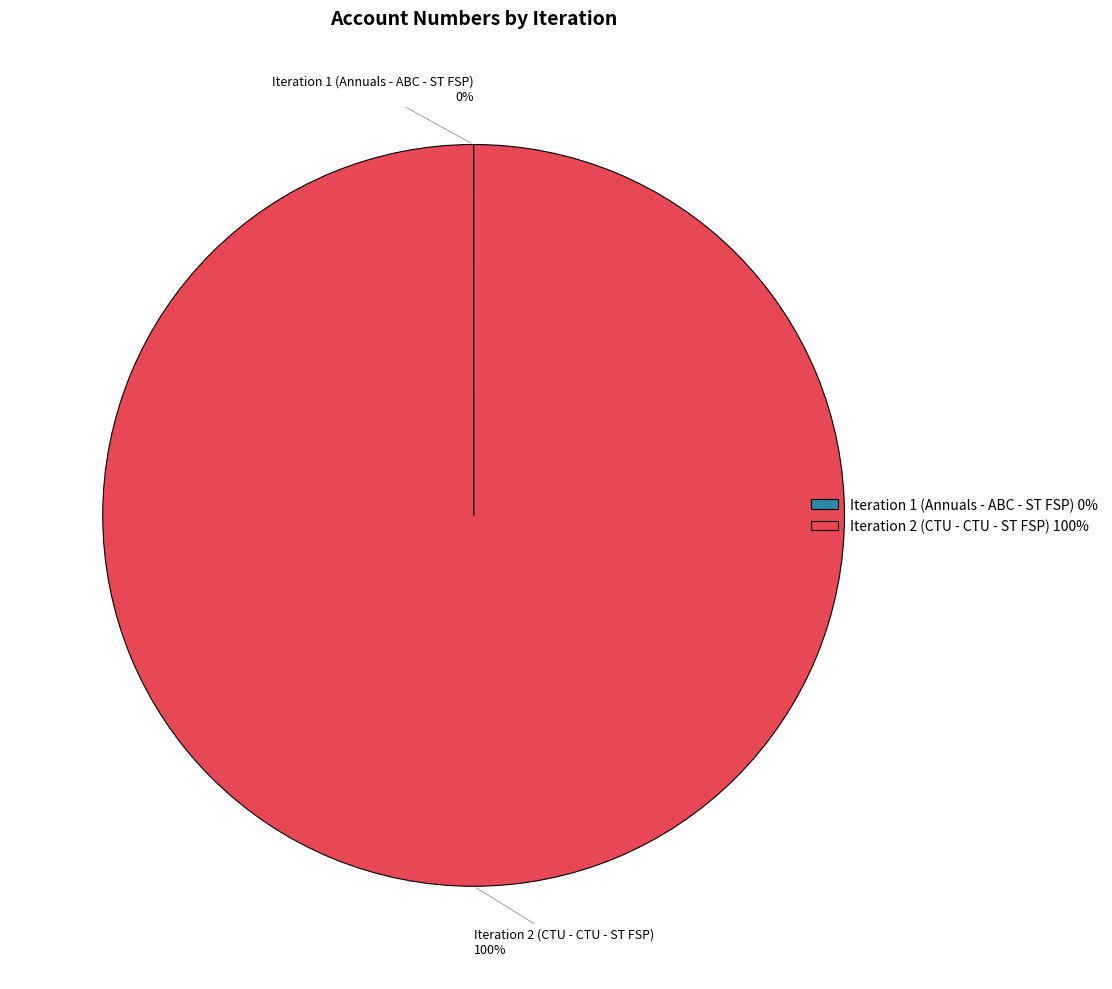

The Iteration 2 (CTU - CTU - ST FSP) 100% slice represents 100% of the pie. True or false?

True